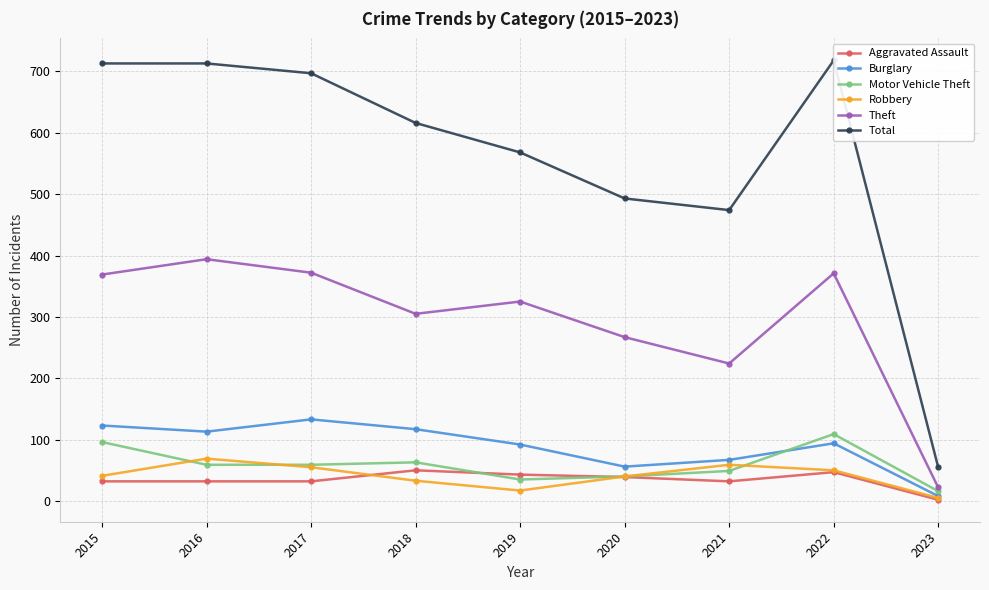

Which category has the highest value across all series?

2022